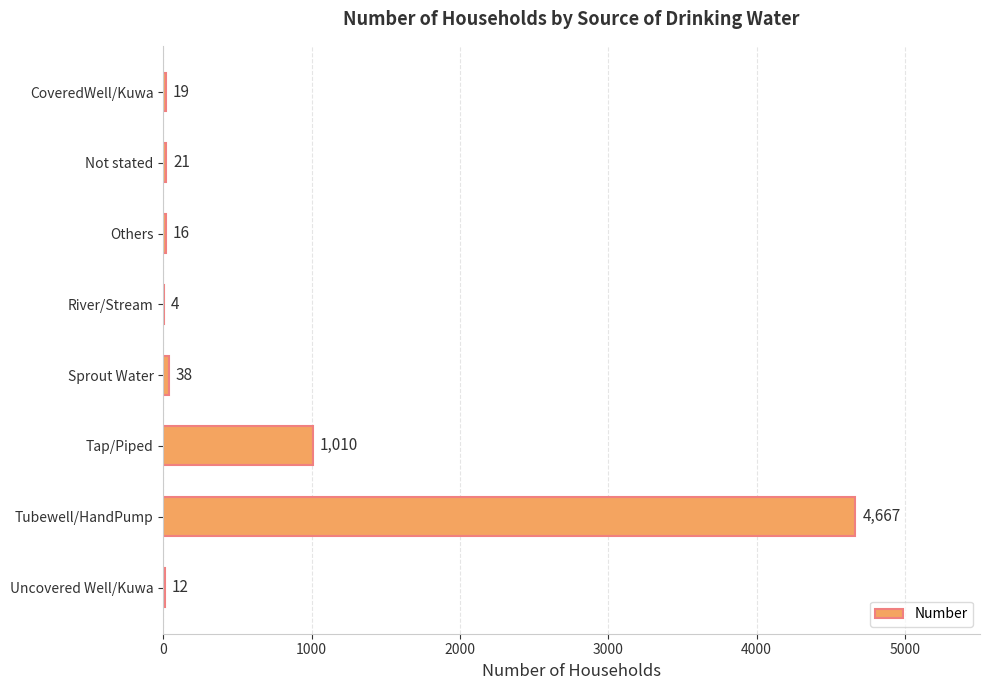

What is the ratio of the value at River/Stream to the value at Uncovered Well/Kuwa?

0.3